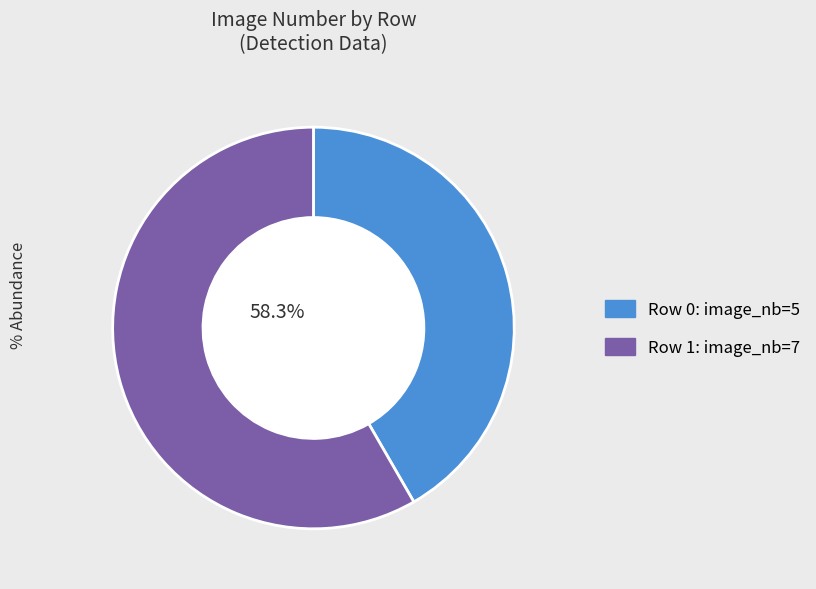

To the nearest percent, what is the difference between the largest and smallest slice percentages?

17%